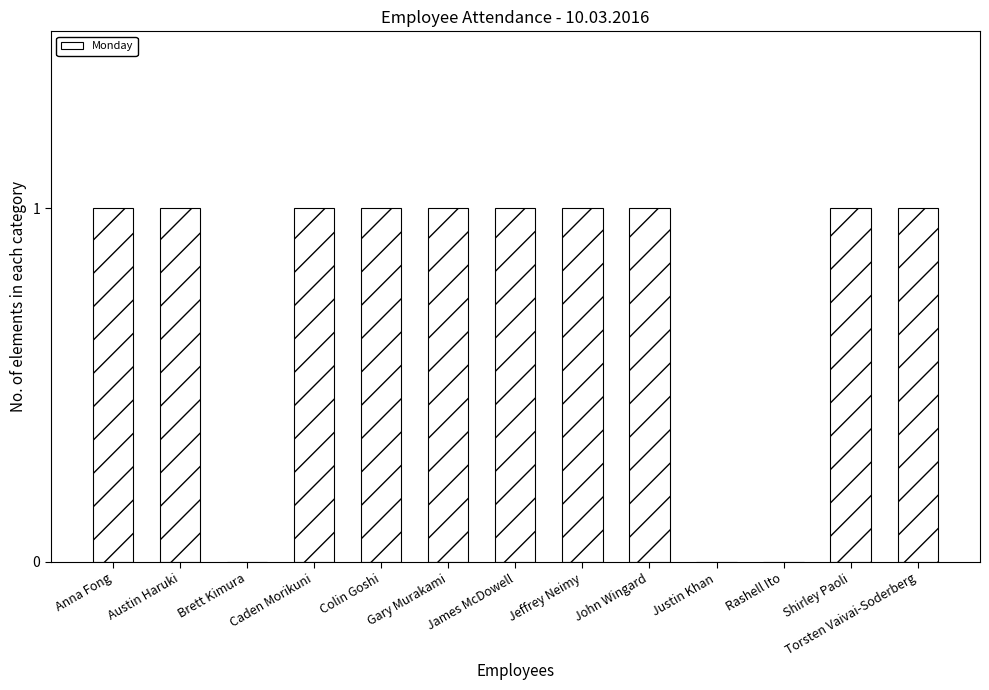

What is the sum of all values?

10